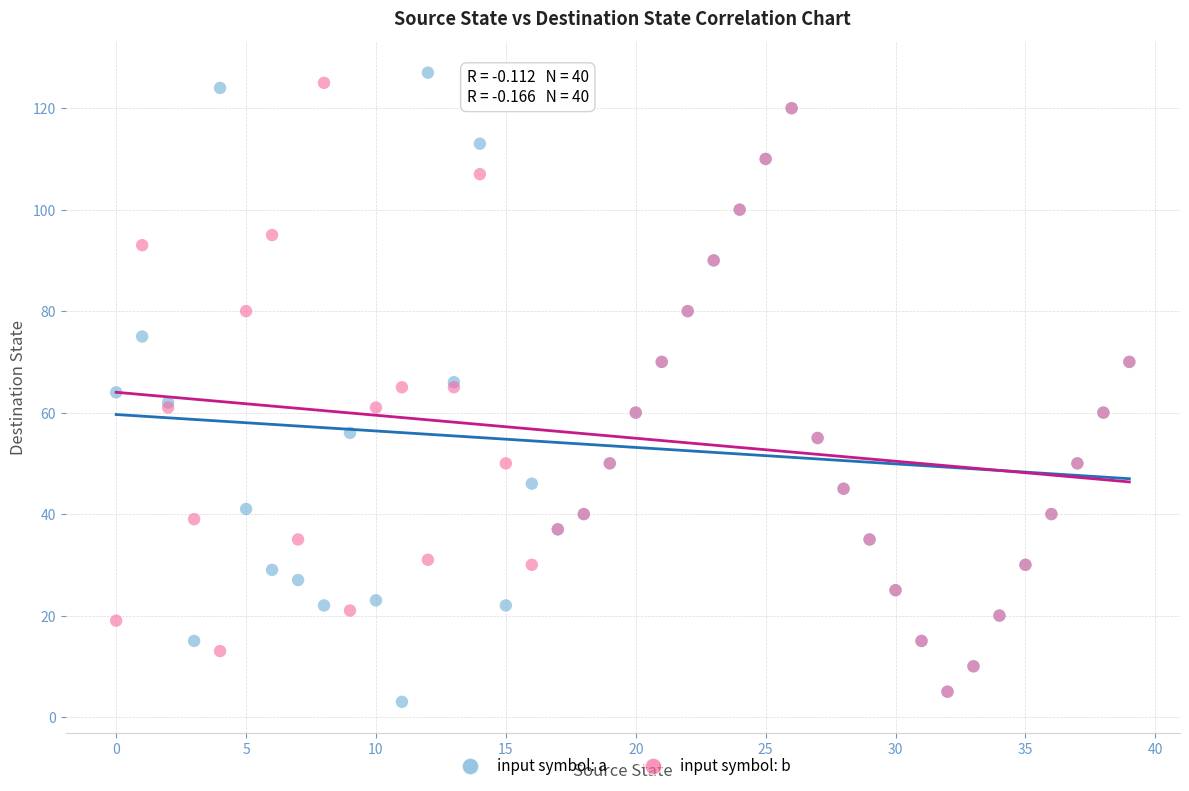

What are all the series names shown in the legend?

input symbol: a, input symbol: b